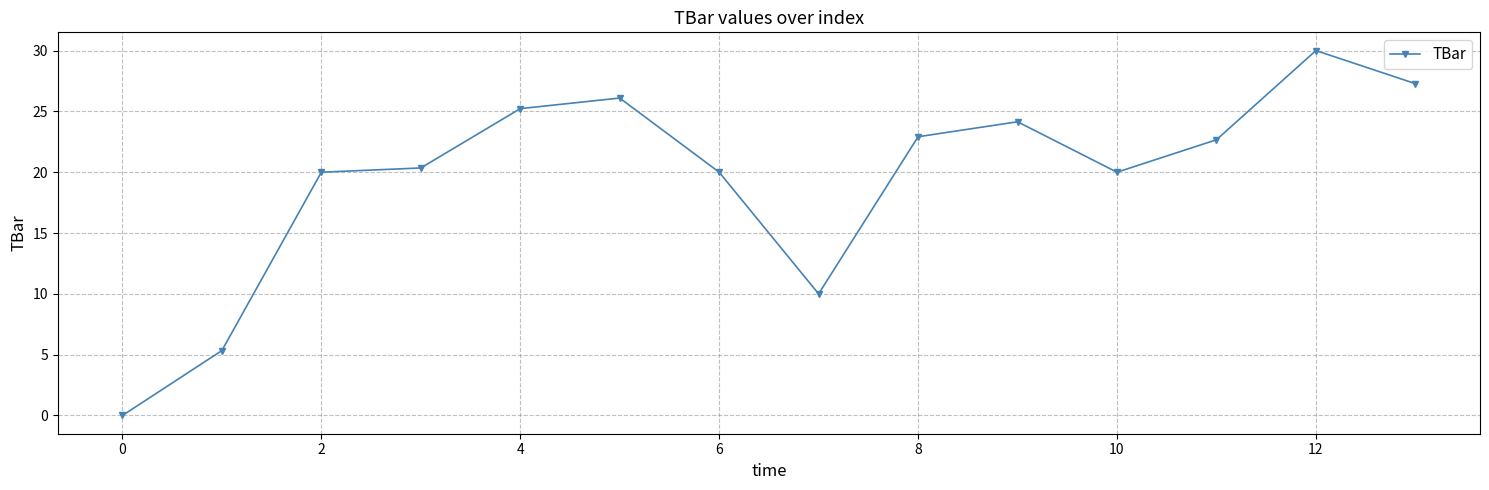

True or false: the data has more than 2 interior local peaks.

True